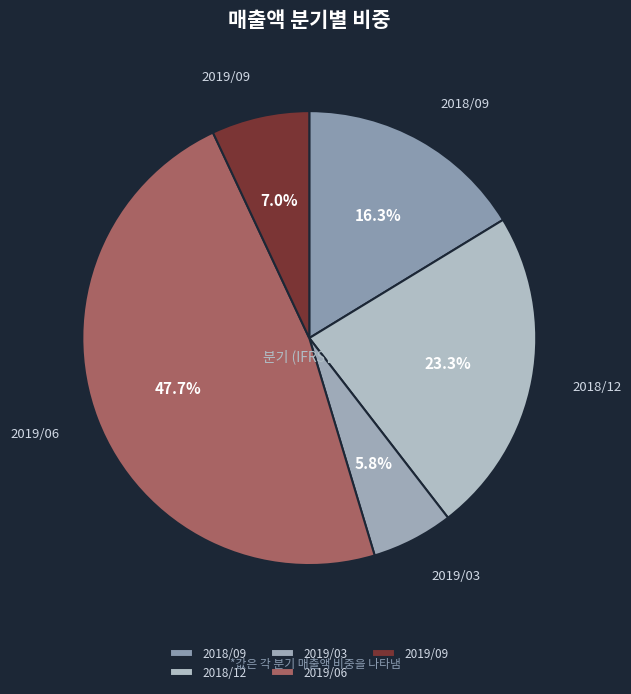

Does 2018/09 account for over 50% of the chart?

No